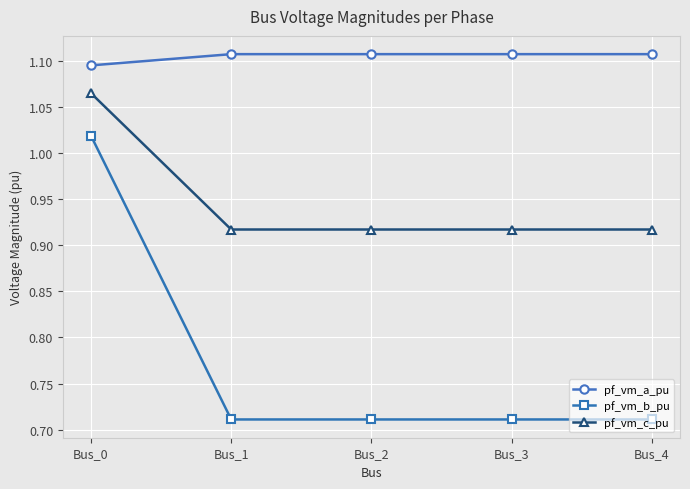

Between Bus_0 and Bus_1, which series saw the biggest shift?

pf_vm_b_pu